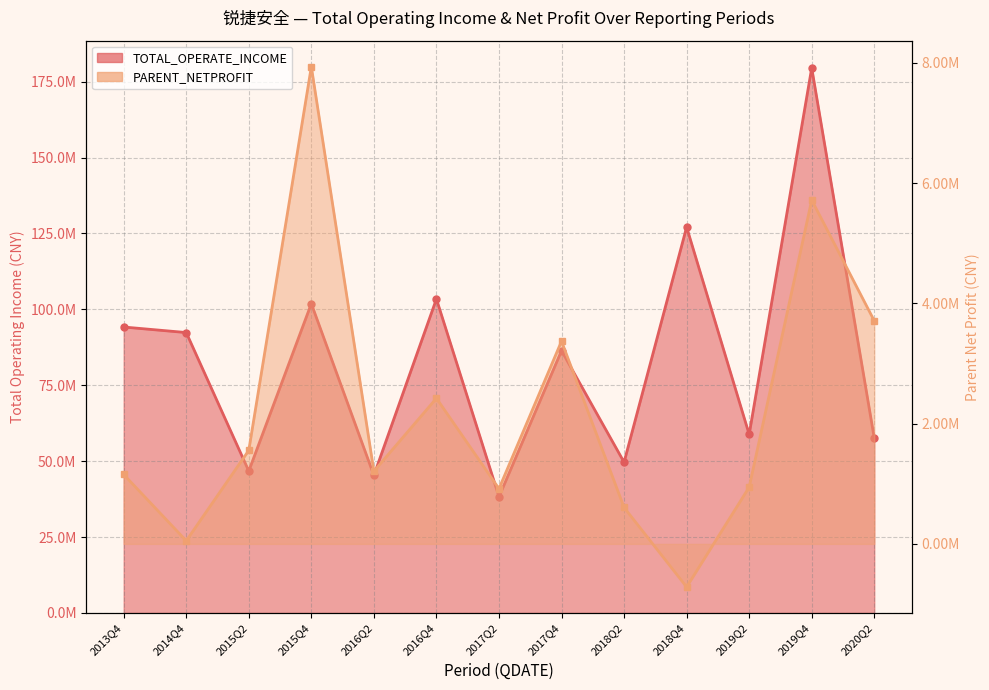

What is the total value across all series at 2018Q2?

50268623.1